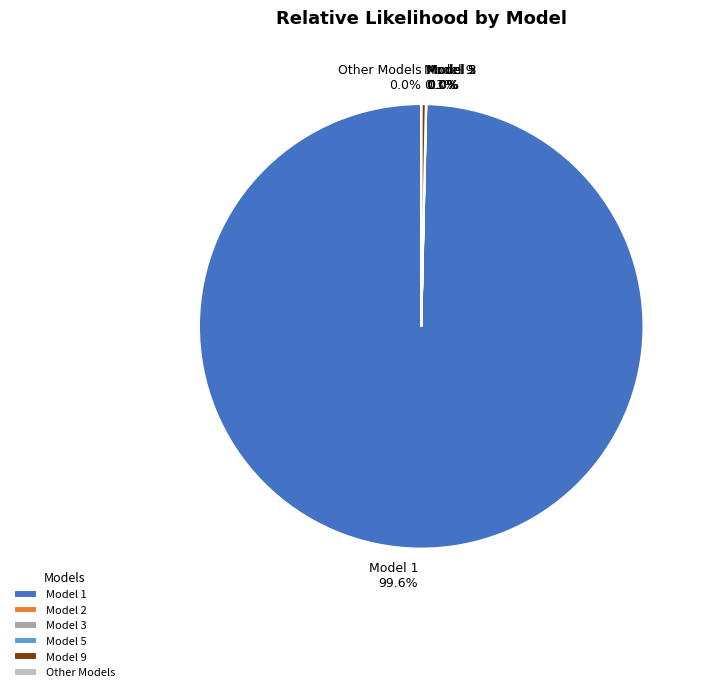

Which category has the biggest portion of the pie?

Model 1